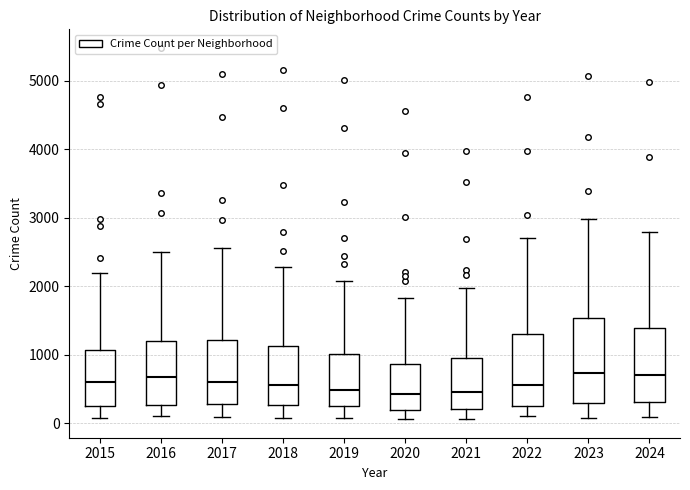

Where is the lower edge of the box at x = 2018 on the y-axis? The values are not printed on the chart, so give them approximately, as read against the axis.

300